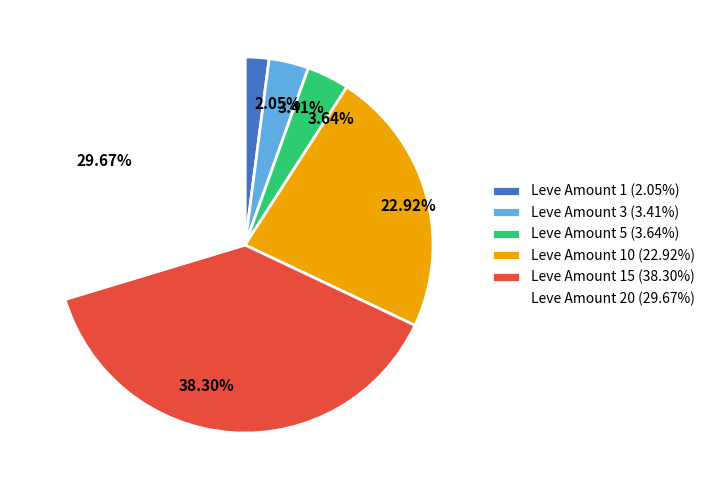

Combined, do 2.05% and 3.64% account for over 50%?

No